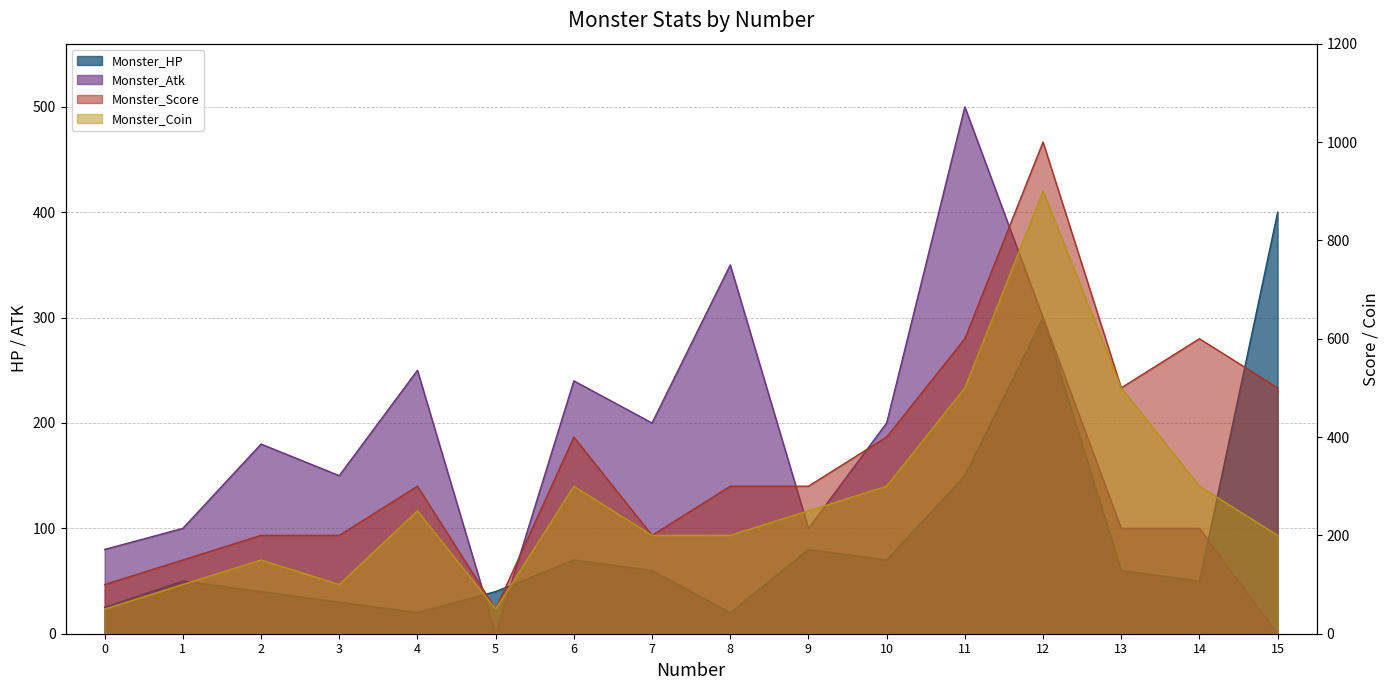

Between 13 and 14, which is larger?

13